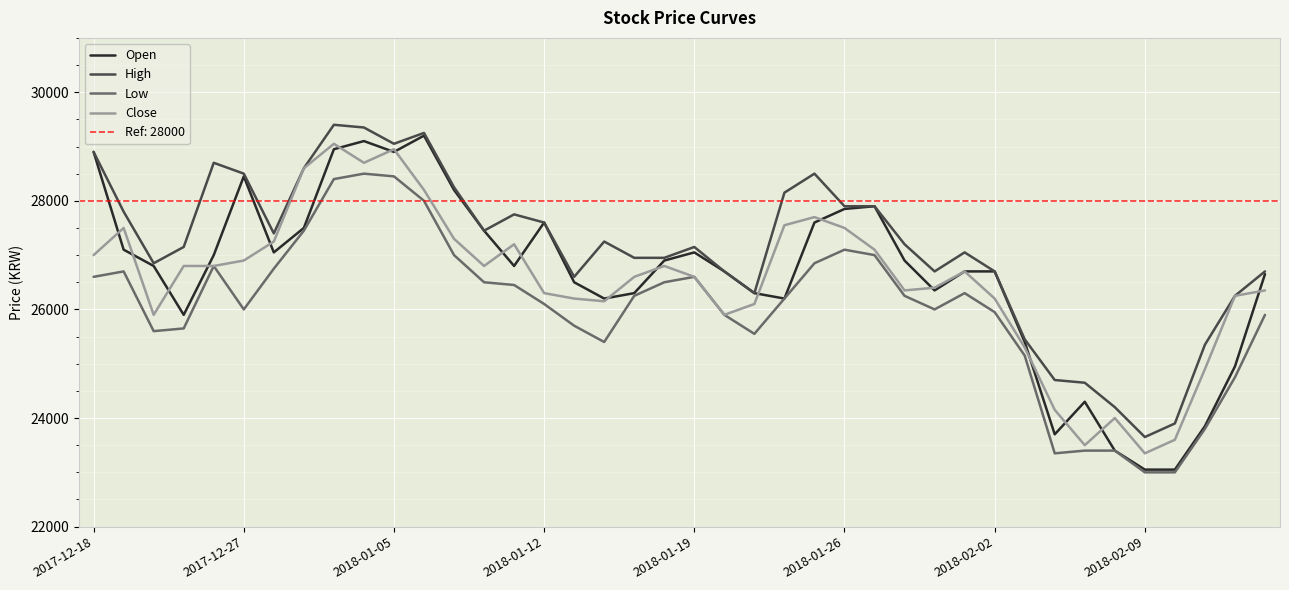

What is the highest value of the High series?

29400